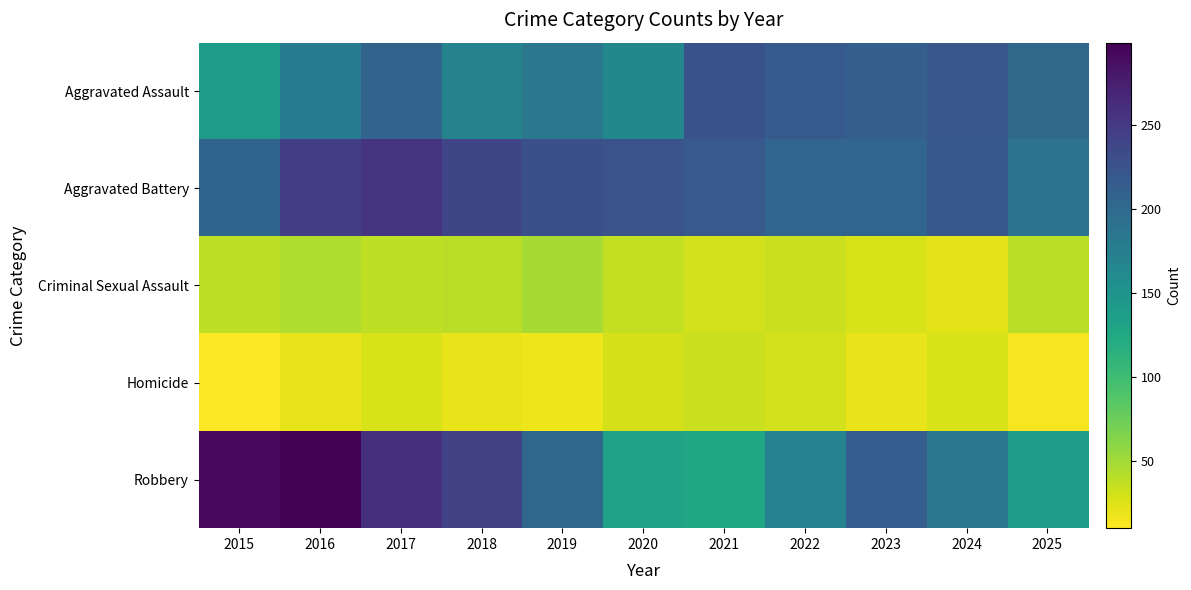

Reading right to left, transcribe all the data shown in this chart.

Aggravated Assault: 2025=199	2024=221	2023=211	2022=217	2021=226	2020=164	2019=184	2018=170	2017=207	2016=180	2015=140
Aggravated Battery: 2025=189	2024=219	2023=205	2022=205	2021=218	2020=225	2019=228	2018=239	2017=256	2016=245	2015=206
Criminal Sexual Assault: 2025=40	2024=22	2023=27	2022=33	2021=30	2020=36	2019=48	2018=40	2017=38	2016=44	2015=38
Homicide: 2025=14	2024=27	2023=20	2022=30	2021=33	2020=29	2019=17	2018=20	2017=27	2016=20	2015=10
Robbery: 2025=139	2024=184	2023=213	2022=171	2021=128	2020=133	2019=203	2018=242	2017=259	2016=299	2015=292